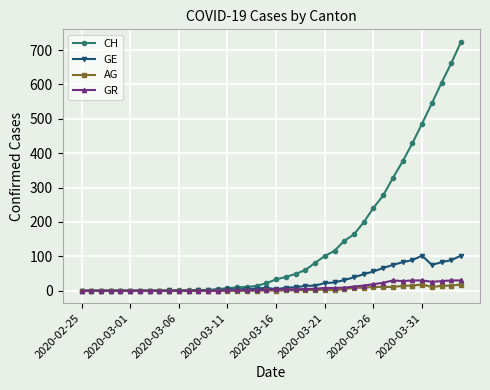

What is the sum of all CH values?

5736